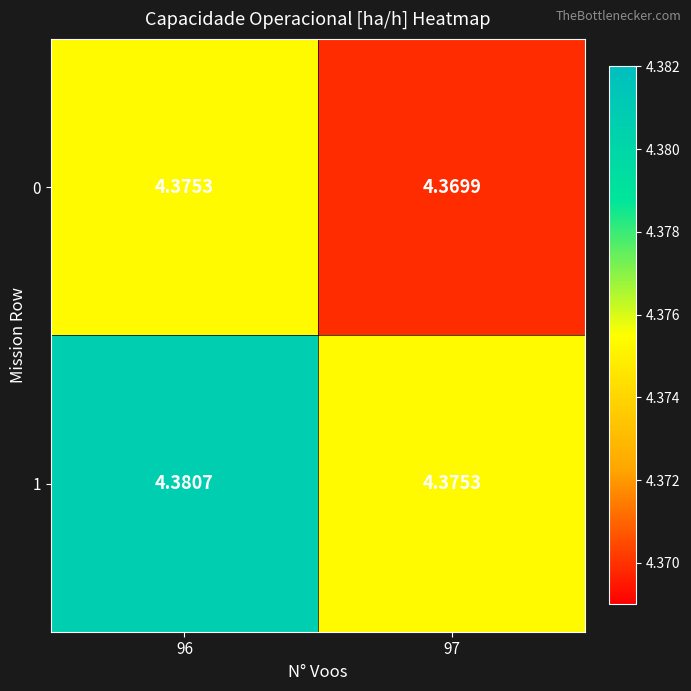

Count the number of categories in the chart.

2